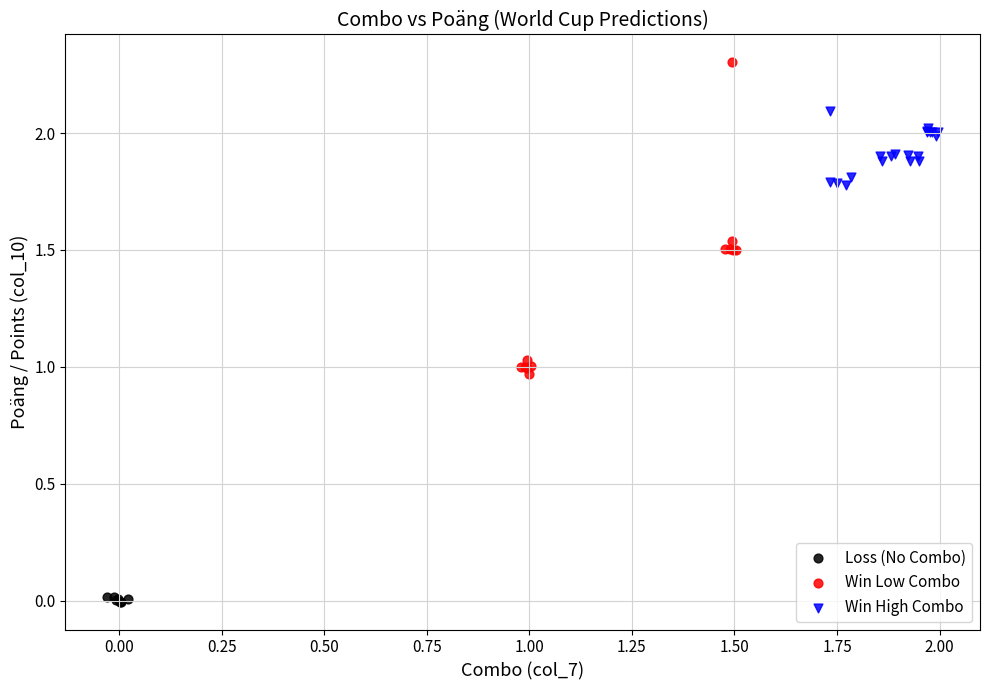

Which series contains the highest Y value?

Win Low Combo